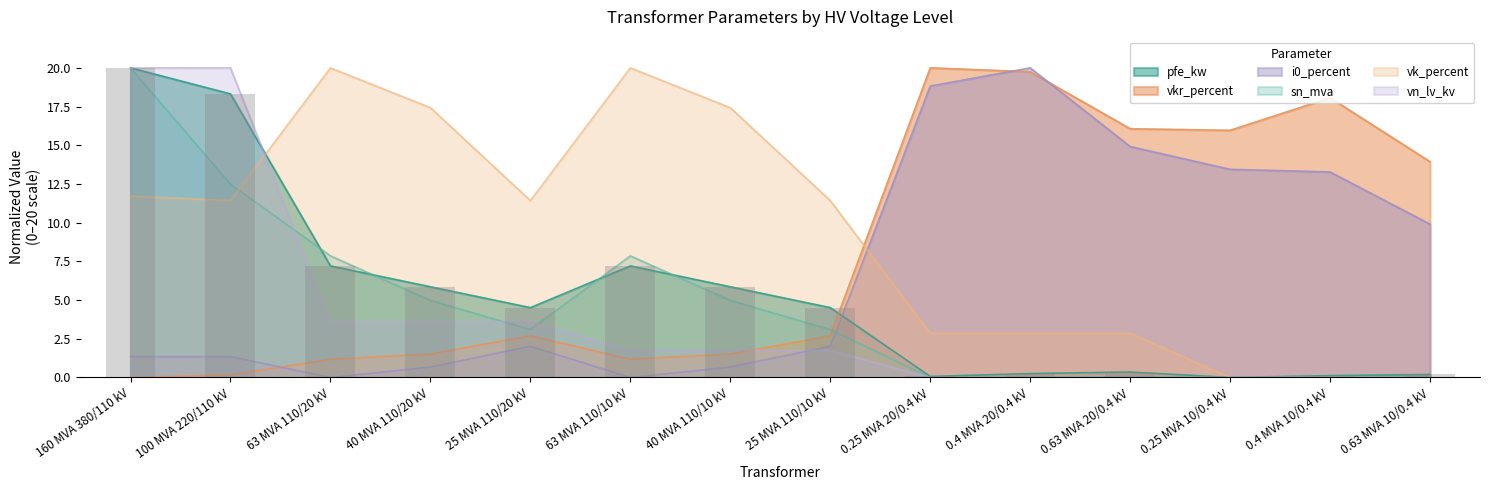

Reading left to right, list all the values displayed in this chart.

pfe_kw: 160 MVA 380/110 kV=20.0	100 MVA 220/110 kV=18.3	63 MVA 110/20 kV=7.2	40 MVA 110/20 kV=5.9	25 MVA 110/20 kV=4.5	63 MVA 110/10 kV=7.2	40 MVA 110/10 kV=5.9	25 MVA 110/10 kV=4.5	0.25 MVA 20/0.4 kV=0.1	0.4 MVA 20/0.4 kV=0.3	0.63 MVA 20/0.4 kV=0.4	0.25 MVA 10/0.4 kV=0.0	0.4 MVA 10/0.4 kV=0.1	0.63 MVA 10/0.4 kV=0.2
vkr_percent: 160 MVA 380/110 kV=0.0	100 MVA 220/110 kV=0.2	63 MVA 110/20 kV=1.2	40 MVA 110/20 kV=1.5	25 MVA 110/20 kV=2.7	63 MVA 110/10 kV=1.2	40 MVA 110/10 kV=1.5	25 MVA 110/10 kV=2.7	0.25 MVA 20/0.4 kV=20.0	0.4 MVA 20/0.4 kV=19.7	0.63 MVA 20/0.4 kV=16.1	0.25 MVA 10/0.4 kV=16.0	0.4 MVA 10/0.4 kV=18.1	0.63 MVA 10/0.4 kV=13.9
i0_percent: 160 MVA 380/110 kV=1.3	100 MVA 220/110 kV=1.3	63 MVA 110/20 kV=0.0	40 MVA 110/20 kV=0.7	25 MVA 110/20 kV=2.0	63 MVA 110/10 kV=0.0	40 MVA 110/10 kV=0.7	25 MVA 110/10 kV=2.0	0.25 MVA 20/0.4 kV=18.8	0.4 MVA 20/0.4 kV=20.0	0.63 MVA 20/0.4 kV=14.9	0.25 MVA 10/0.4 kV=13.4	0.4 MVA 10/0.4 kV=13.3	0.63 MVA 10/0.4 kV=9.9
sn_mva: 160 MVA 380/110 kV=20.0	100 MVA 220/110 kV=12.5	63 MVA 110/20 kV=7.9	40 MVA 110/20 kV=5.0	25 MVA 110/20 kV=3.1	63 MVA 110/10 kV=7.9	40 MVA 110/10 kV=5.0	25 MVA 110/10 kV=3.1	0.25 MVA 20/0.4 kV=0.0	0.4 MVA 20/0.4 kV=0.0	0.63 MVA 20/0.4 kV=0.0	0.25 MVA 10/0.4 kV=0.0	0.4 MVA 10/0.4 kV=0.0	0.63 MVA 10/0.4 kV=0.0
vk_percent: 160 MVA 380/110 kV=11.7	100 MVA 220/110 kV=11.4	63 MVA 110/20 kV=20.0	40 MVA 110/20 kV=17.4	25 MVA 110/20 kV=11.4	63 MVA 110/10 kV=20.0	40 MVA 110/10 kV=17.4	25 MVA 110/10 kV=11.4	0.25 MVA 20/0.4 kV=2.9	0.4 MVA 20/0.4 kV=2.9	0.63 MVA 20/0.4 kV=2.9	0.25 MVA 10/0.4 kV=0.0	0.4 MVA 10/0.4 kV=0.0	0.63 MVA 10/0.4 kV=0.0
vn_lv_kv: 160 MVA 380/110 kV=20.0	100 MVA 220/110 kV=20.0	63 MVA 110/20 kV=3.6	40 MVA 110/20 kV=3.6	25 MVA 110/20 kV=3.6	63 MVA 110/10 kV=1.8	40 MVA 110/10 kV=1.8	25 MVA 110/10 kV=1.8	0.25 MVA 20/0.4 kV=0.0	0.4 MVA 20/0.4 kV=0.0	0.63 MVA 20/0.4 kV=0.0	0.25 MVA 10/0.4 kV=0.0	0.4 MVA 10/0.4 kV=0.0	0.63 MVA 10/0.4 kV=0.0